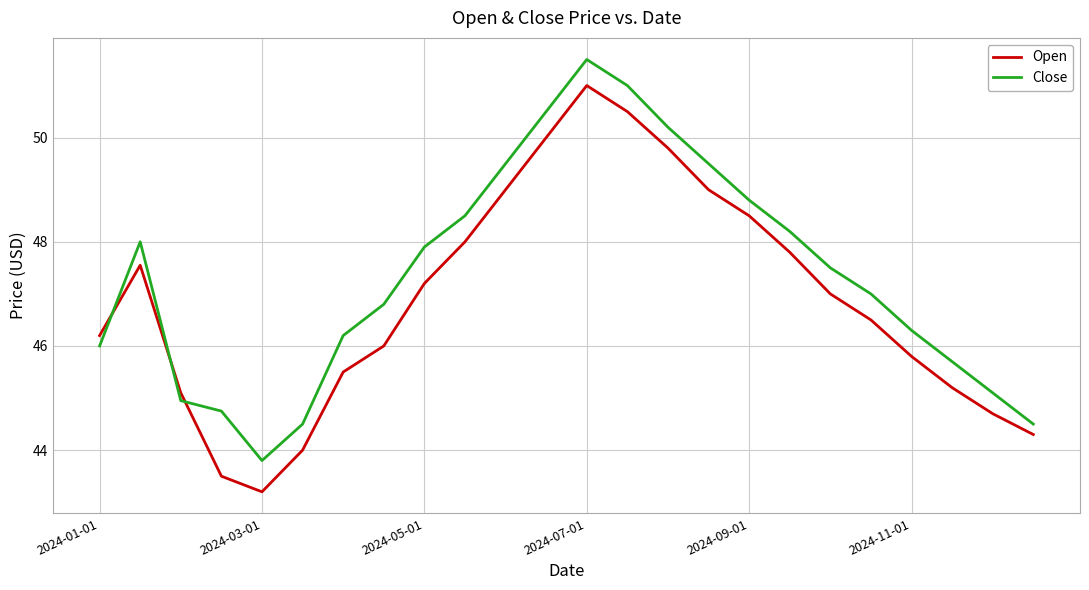

What is the average value of the Close series?

47.4